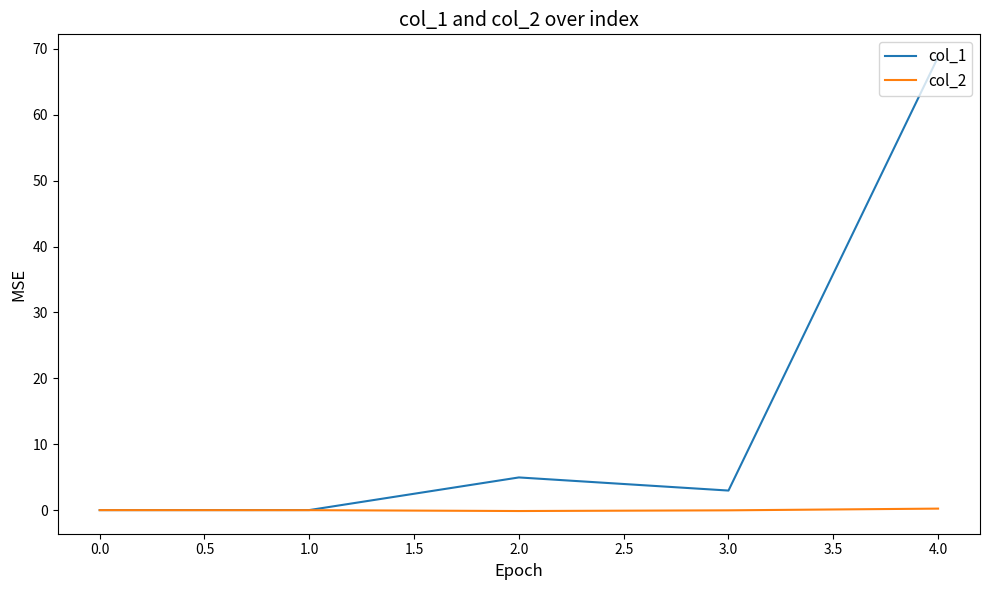

Which series has the largest total across all categories?

col_1